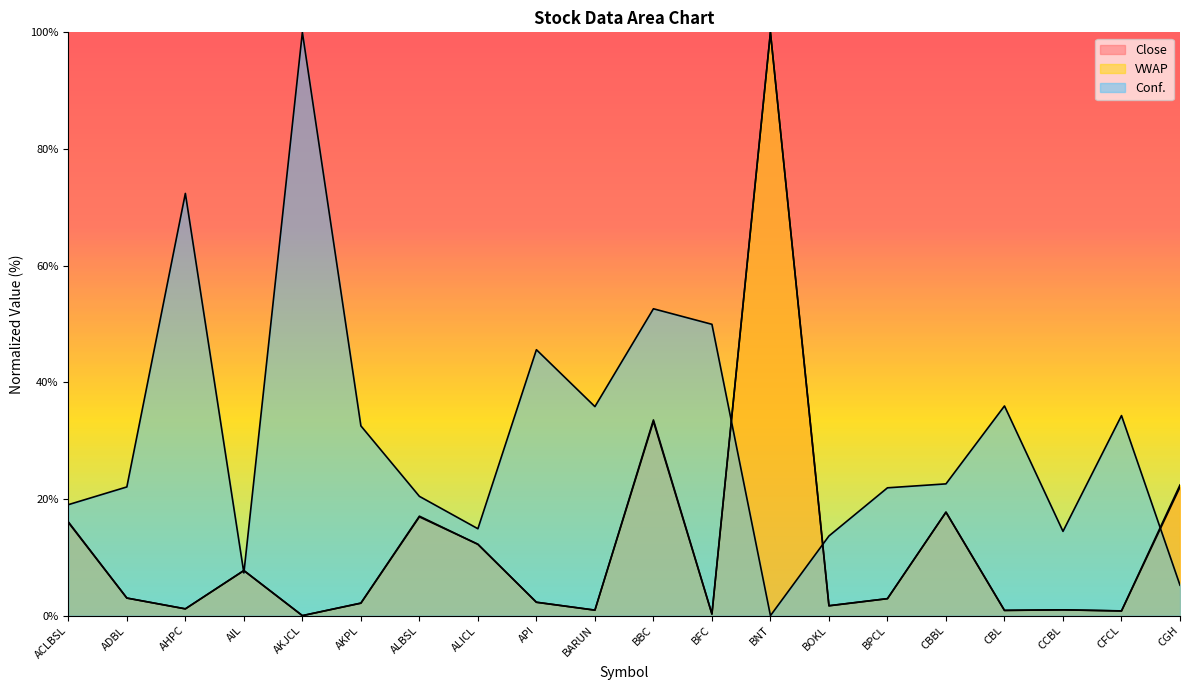

What is the difference between the second highest and second lowest values in the Conf. series?

67.2